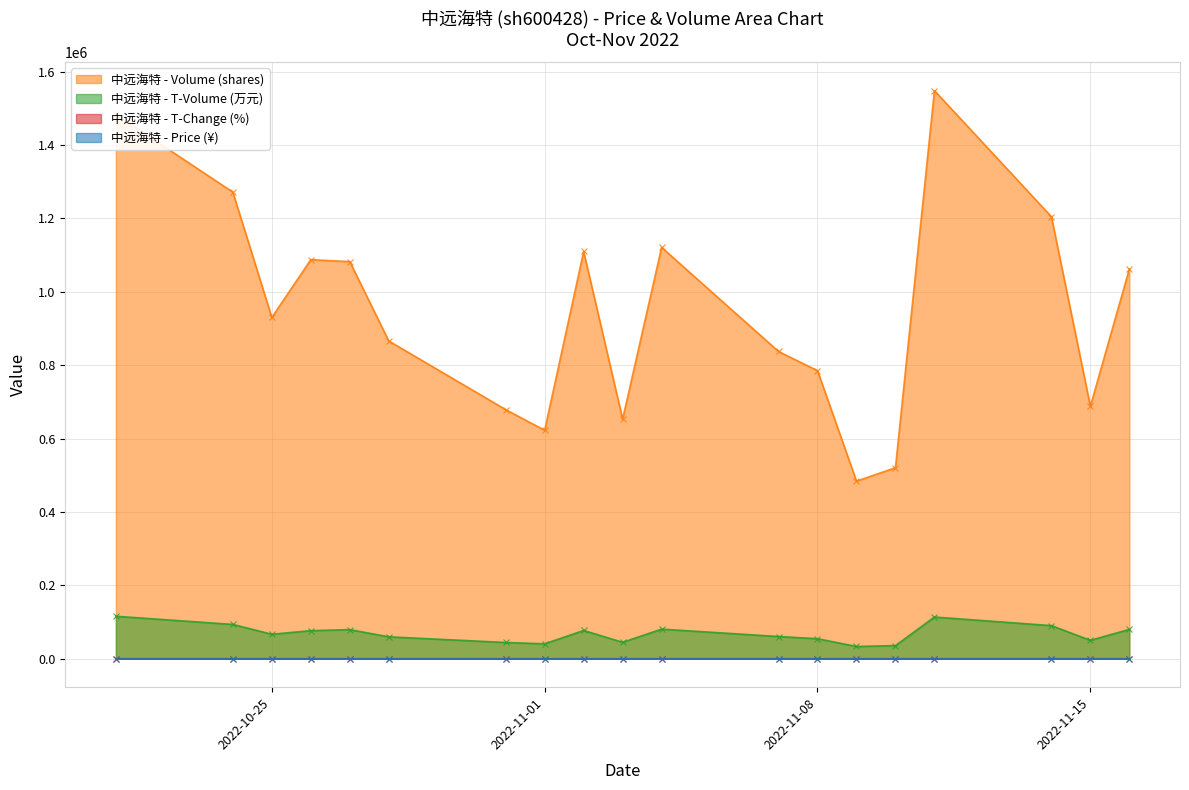

Reading left to right, list all the values displayed in this chart.

price: 2022-10-21=7.7	2022-10-24=7.1	2022-10-25=7.2	2022-10-26=7.3	2022-10-27=7.1	2022-10-28=6.6	2022-10-31=6.5	2022-11-01=6.6	2022-11-02=7.1	2022-11-03=6.9	2022-11-04=7.3	2022-11-07=7.2	2022-11-08=6.9	2022-11-09=6.9	2022-11-10=6.9	2022-11-11=7.4	2022-11-14=7.3	2022-11-15=7.4	2022-11-16=7.6
t_change: 2022-10-21=6.9	2022-10-24=5.9	2022-10-25=4.3	2022-10-26=5.1	2022-10-27=5.0	2022-10-28=4.0	2022-10-31=3.2	2022-11-01=2.9	2022-11-02=5.2	2022-11-03=3.0	2022-11-04=5.2	2022-11-07=3.9	2022-11-08=3.7	2022-11-09=2.3	2022-11-10=2.4	2022-11-11=7.2	2022-11-14=5.6	2022-11-15=3.2	2022-11-16=5.0
t_volume: 2022-10-21=115938.0	2022-10-24=93656.0	2022-10-25=66848.0	2022-10-26=76650.0	2022-10-27=79440.0	2022-10-28=59885.0	2022-10-31=44425.0	2022-11-01=40801.0	2022-11-02=77203.0	2022-11-03=44942.0	2022-11-04=80837.0	2022-11-07=60682.0	2022-11-08=54743.0	2022-11-09=33565.0	2022-11-10=35956.0	2022-11-11=113778.0	2022-11-14=90398.0	2022-11-15=50291.0	2022-11-16=80122.0
volume: 2022-10-21=1483568.0	2022-10-24=1271760.0	2022-10-25=930245.0	2022-10-26=1087669.0	2022-10-27=1082408.0	2022-10-28=866150.0	2022-10-31=679080.0	2022-11-01=622684.0	2022-11-02=1110035.0	2022-11-03=653141.0	2022-11-04=1121189.0	2022-11-07=837449.0	2022-11-08=785179.0	2022-11-09=484076.0	2022-11-10=520814.0	2022-11-11=1548312.0	2022-11-14=1204865.0	2022-11-15=688249.0	2022-11-16=1062358.0